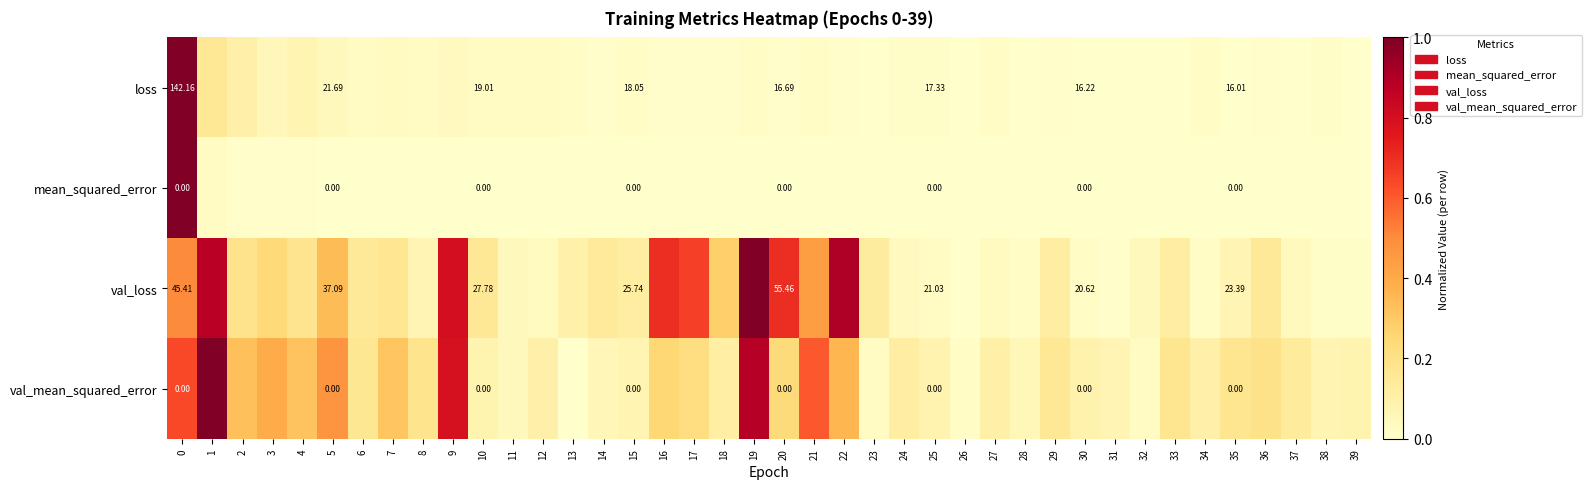

What is the maximum value for val_loss?

1.0